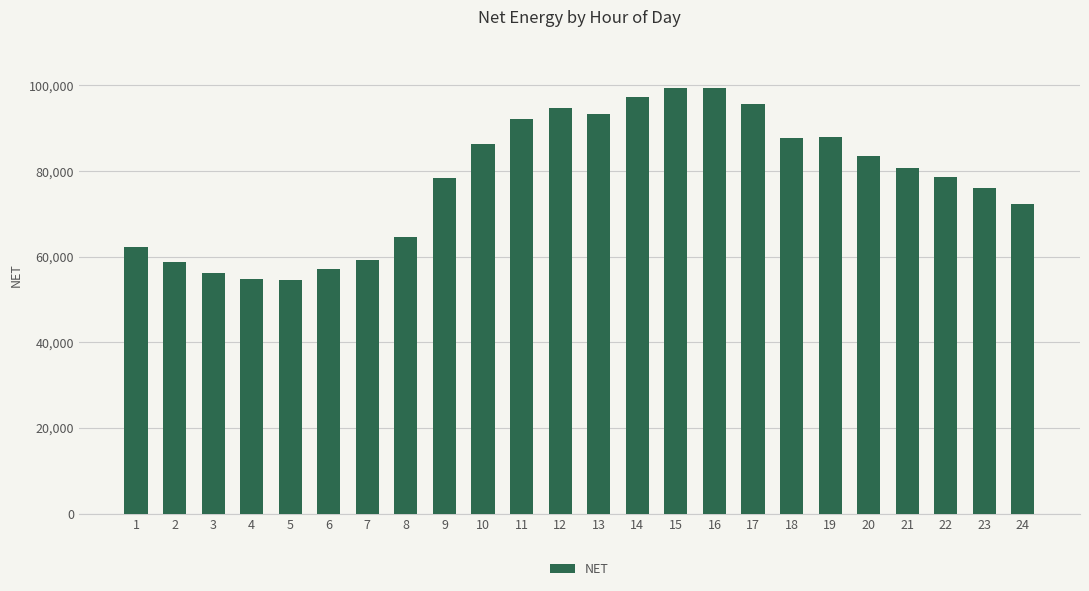

Count the number of categories in the chart.

24